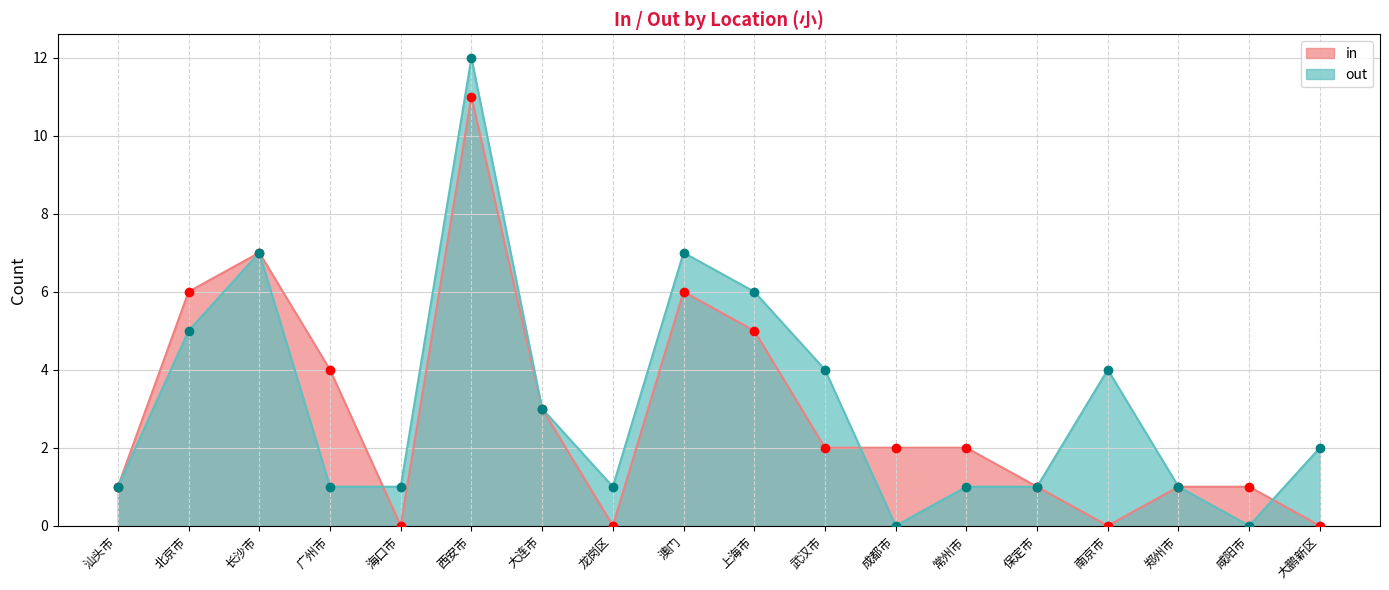

Where does the in series first go above 2?

北京市